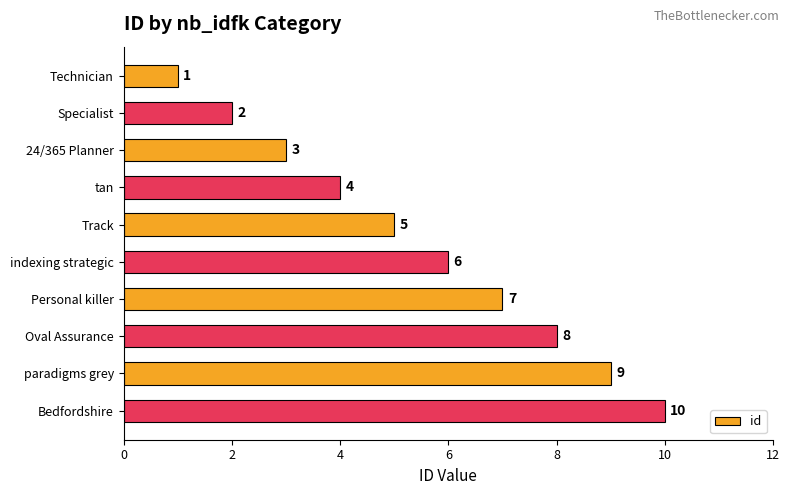

What is the smallest value displayed?

1